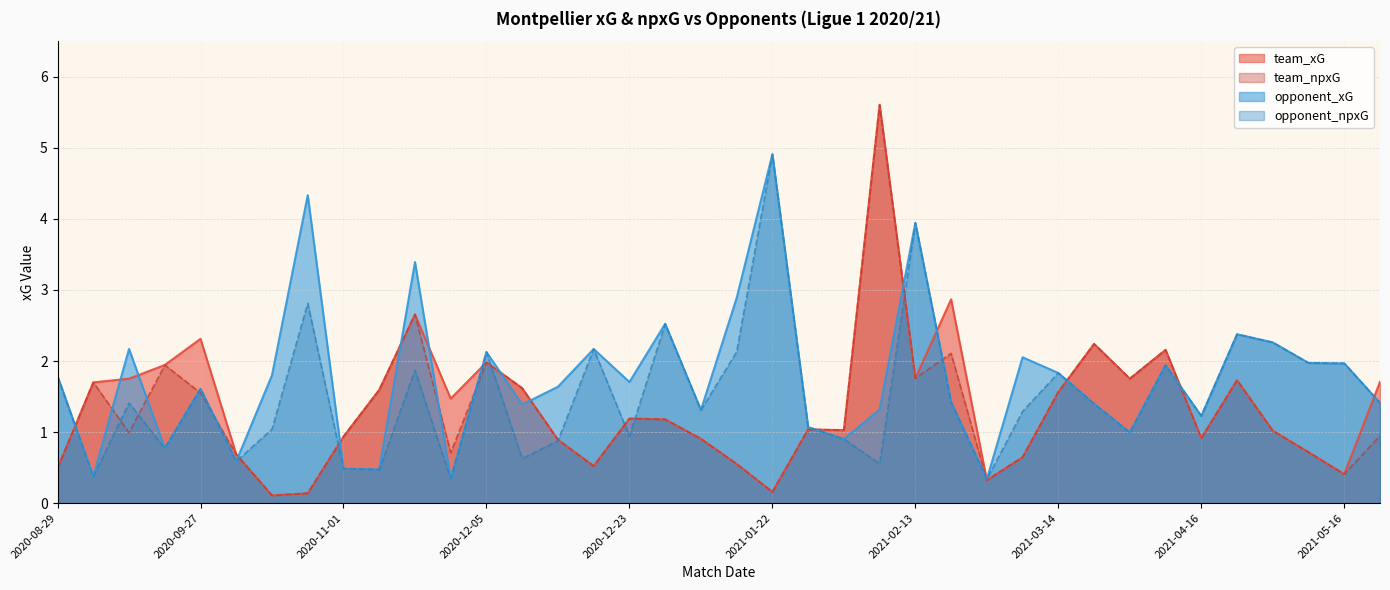

Reading right to left, what are all the values shown in this chart?

team_xG: 1.7	0.4	0.7	1.0	1.7	0.9	2.2	1.8	2.2	1.6	0.6	0.3	2.9	1.8	5.6	1.0	1.0	0.2	0.6	0.9	1.2	1.2	0.5	0.9	1.6	2.0	1.5	2.7	1.6	0.9	0.1	0.1	0.7	2.3	1.9	1.8	1.7	0.5
team_npxG: 0.9	0.4	0.7	1.0	1.7	0.9	2.2	1.8	2.2	1.6	0.6	0.3	2.1	1.8	5.6	1.0	1.0	0.2	0.6	0.9	1.2	1.2	0.5	0.9	1.6	2.0	0.7	2.7	1.6	0.9	0.1	0.1	0.7	1.6	1.9	1.0	1.7	0.5
opponent_xG: 1.4	2.0	2.0	2.3	2.4	1.2	1.9	1.0	1.4	1.8	2.1	0.3	1.4	3.9	1.3	0.9	1.1	4.9	2.9	1.3	2.5	1.7	2.2	1.6	1.4	2.1	0.3	3.4	0.5	0.5	4.3	1.8	0.6	1.6	0.8	2.2	0.4	1.8
opponent_npxG: 1.4	2.0	2.0	2.3	2.4	1.2	1.9	1.0	1.4	1.8	1.3	0.3	1.4	3.9	0.6	0.9	1.1	4.9	2.1	1.3	2.5	0.9	2.2	0.9	0.6	2.1	0.3	1.9	0.5	0.5	2.8	1.0	0.6	1.6	0.8	1.4	0.4	1.8